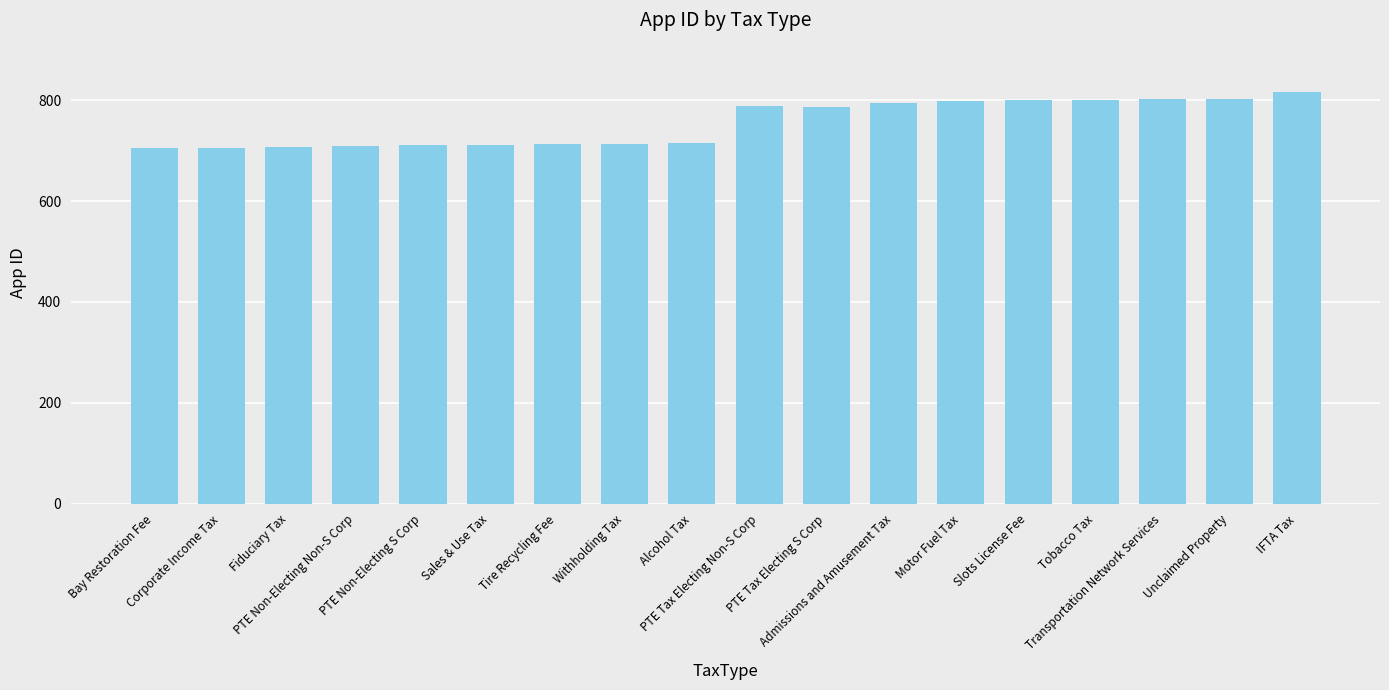

What is the smallest value displayed?

705